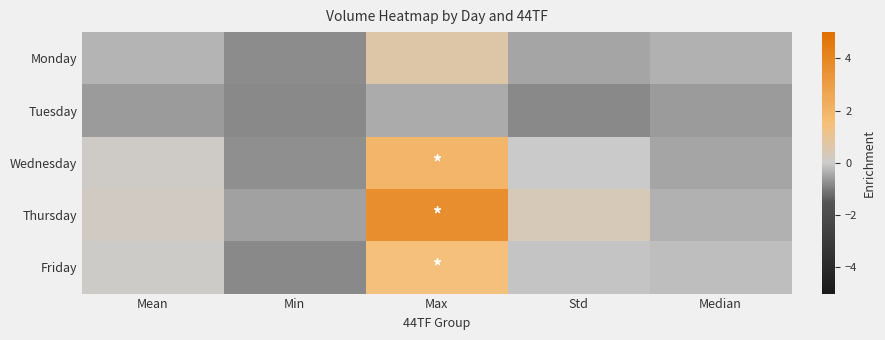

Reading left to right, what are all the values shown in this chart?

Monday: Mean=-0.3	Min=-0.8	Max=0.6	Std=-0.5	Median=-0.3
Tuesday: Mean=-0.6	Min=-0.8	Max=-0.4	Std=-0.8	Median=-0.6
Wednesday: Mean=0.1	Min=-0.8	Max=2.0	Std=-0.0	Median=-0.5
Thursday: Mean=0.2	Min=-0.5	Max=3.6	Std=0.4	Median=-0.3
Friday: Mean=0.0	Min=-0.8	Max=1.5	Std=-0.1	Median=-0.2